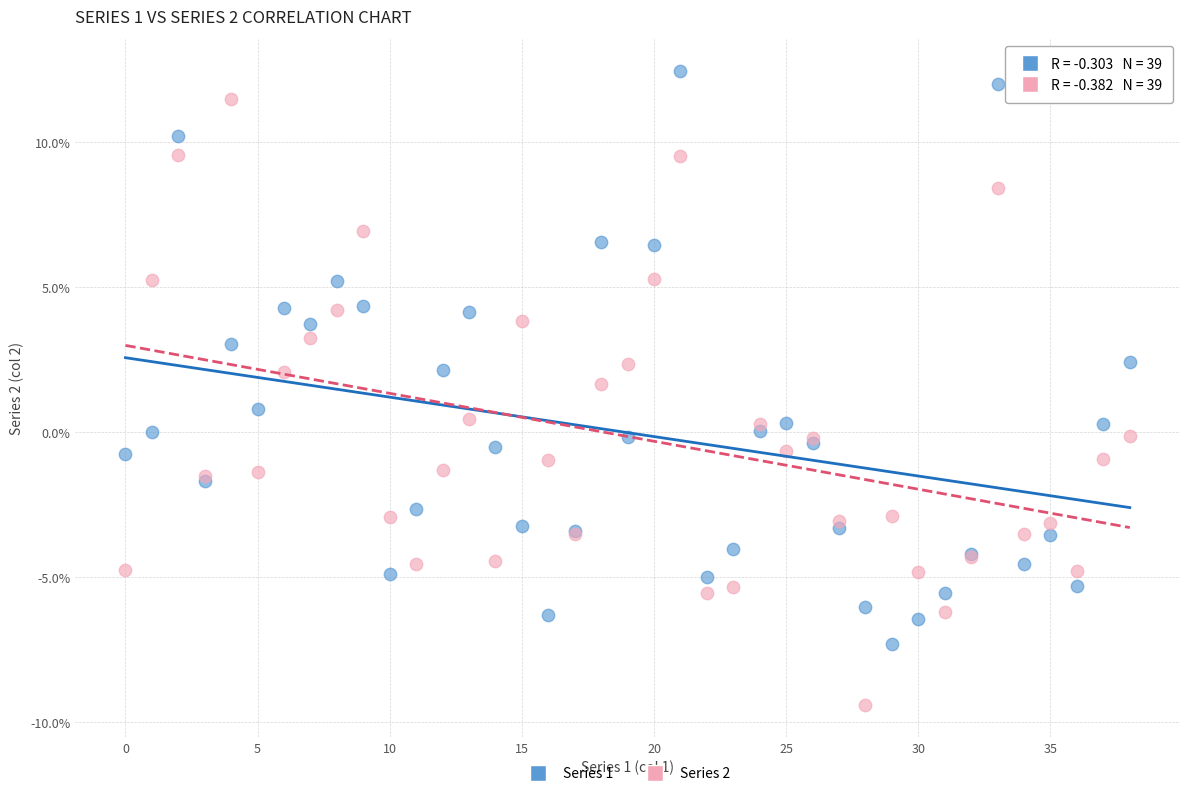

Which series contains the lowest Y value?

Series 2